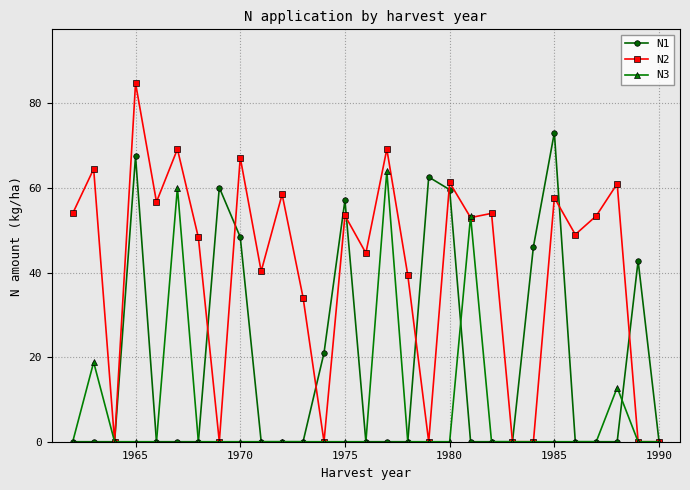

List the series in order of their peak value, highest first.

N2, N1, N3